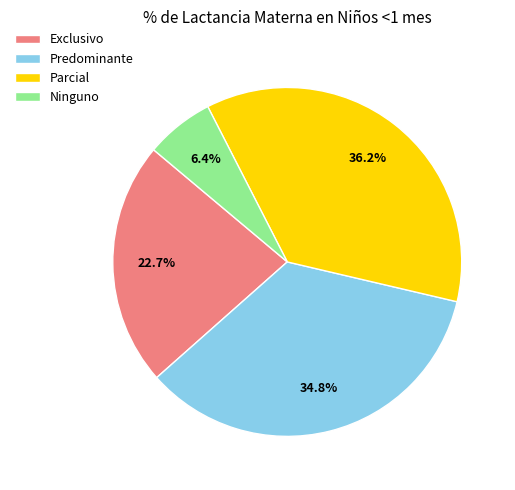

Between Parcial and Ninguno, which is larger?

Parcial